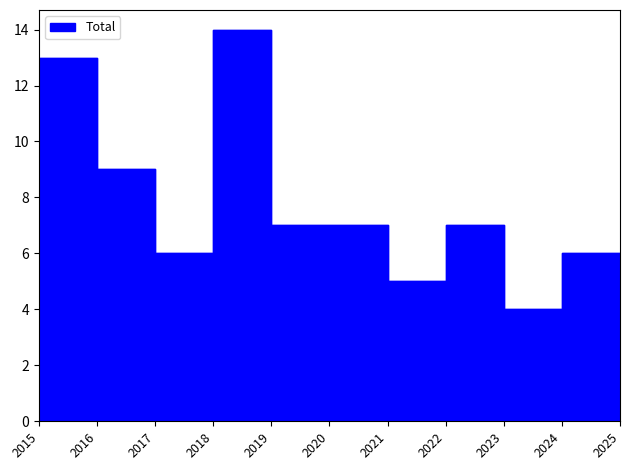

The value of Total at 2021 is 7. True or false?

False